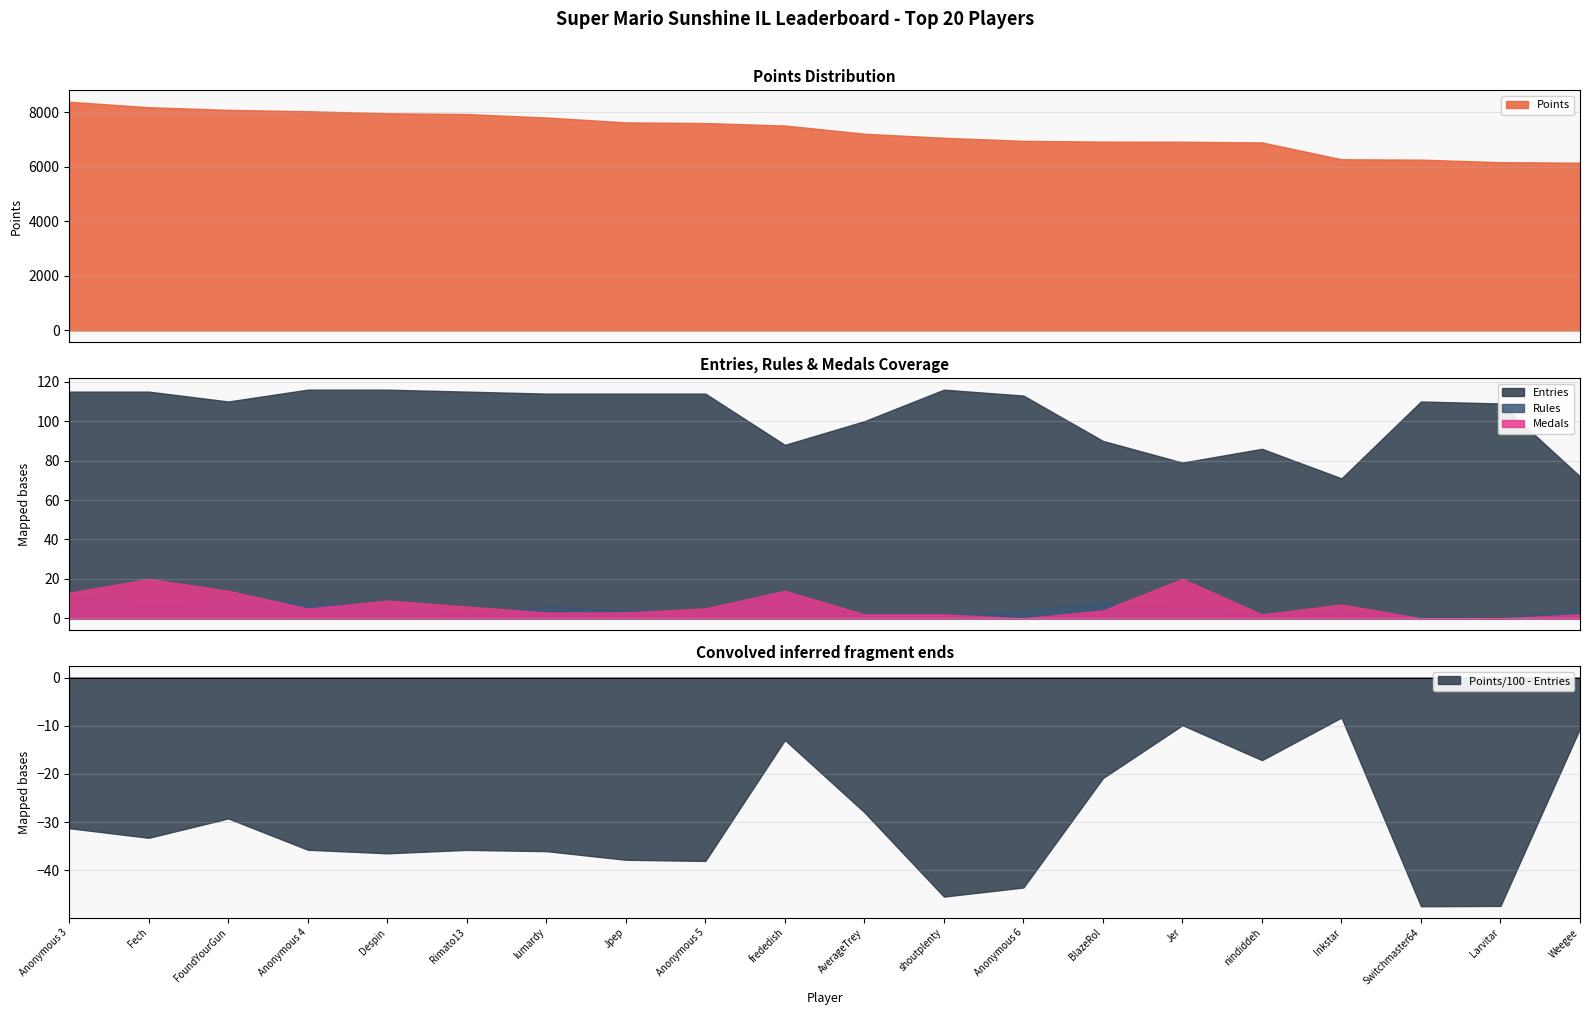

Reading left to right, list all the values displayed in this chart.

Points: Anonymous 3=8375	Fech=8176	FoundYourGun=8078	Anonymous 4=8028	Despin=7954	Rimato13=7925	lumardy=7799	Jpep=7620	Anonymous 5=7596	frededish=7505	AverageTrey=7206	shoutplenty=7056	Anonymous 6=6945	BlazeRol=6915	Jer=6912	nindiddeh=6887	Inkstar=6270	Switchmaster64=6256	Larvitar=6163	Weegee=6145
Medals: Anonymous 3=13	Fech=20	FoundYourGun=14	Anonymous 4=5	Despin=9	Rimato13=6	lumardy=3	Jpep=3	Anonymous 5=5	frededish=14	AverageTrey=2	shoutplenty=2	Anonymous 6=0	BlazeRol=4	Jer=20	nindiddeh=2	Inkstar=7	Switchmaster64=0	Larvitar=0	Weegee=2
Rules: Anonymous 3=12	Fech=7	FoundYourGun=9	Anonymous 4=8	Despin=7	Rimato13=2	lumardy=6	Jpep=4	Anonymous 5=4	frededish=14	AverageTrey=2	shoutplenty=2	Anonymous 6=4	BlazeRol=8	Jer=6	nindiddeh=2	Inkstar=4	Switchmaster64=1	Larvitar=0	Weegee=5
Entries: Anonymous 3=115	Fech=115	FoundYourGun=110	Anonymous 4=116	Despin=116	Rimato13=115	lumardy=114	Jpep=114	Anonymous 5=114	frededish=88	AverageTrey=100	shoutplenty=116	Anonymous 6=113	BlazeRol=90	Jer=79	nindiddeh=86	Inkstar=71	Switchmaster64=110	Larvitar=109	Weegee=72